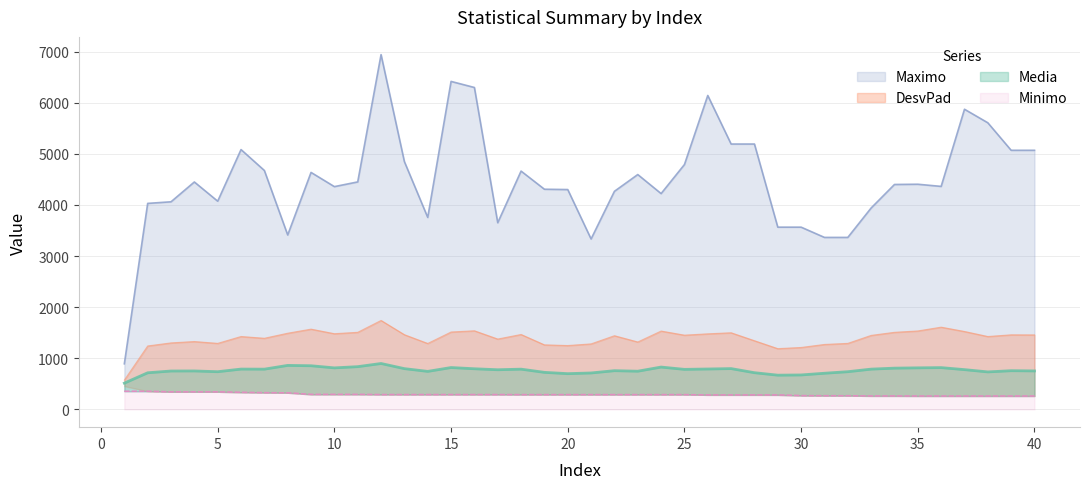

True or false: DesvPad and Maximo cross at least once.

False